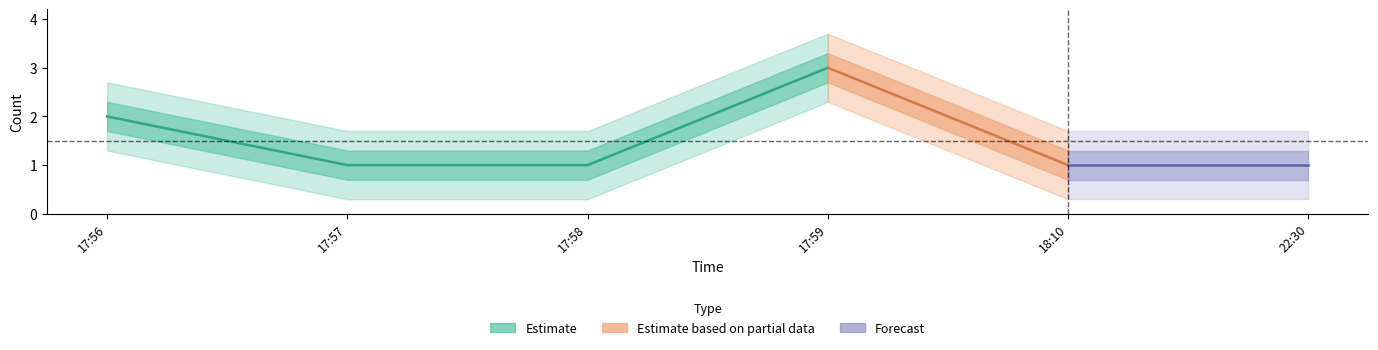

Reading right to left, transcribe all the data shown in this chart.

1	1	3	1	1	2